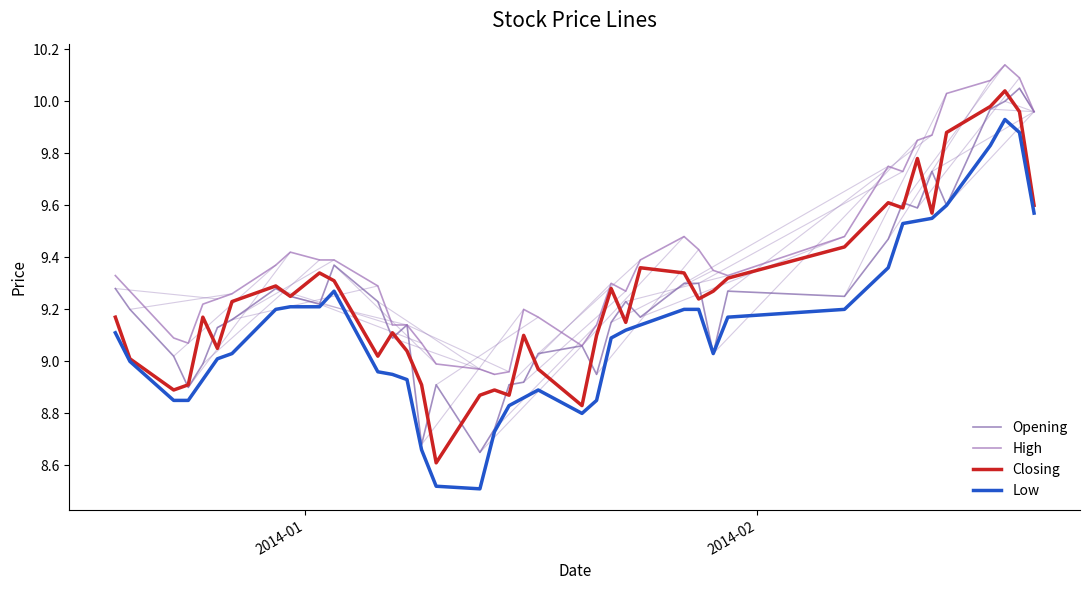

True or false: High and Opening intersect in this chart.

False